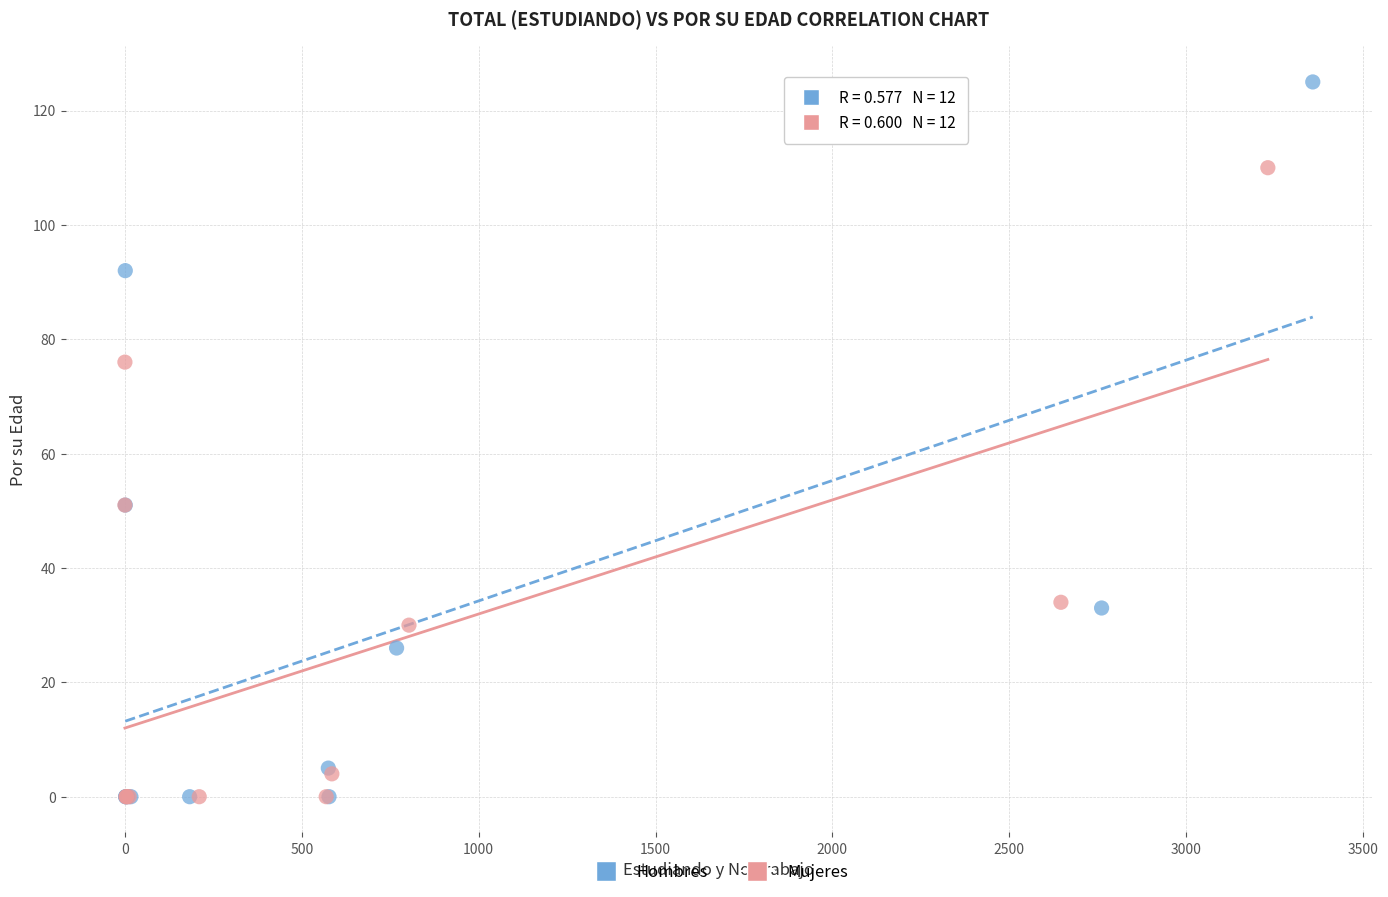

Which series has the largest Y range (max minus min)?

Hombres